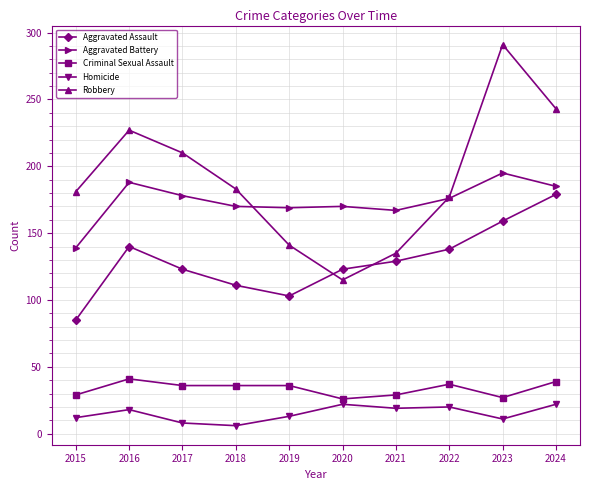

At 2016, list the series in order from smallest to largest.

Homicide, Criminal Sexual Assault, Aggravated Assault, Aggravated Battery, Robbery